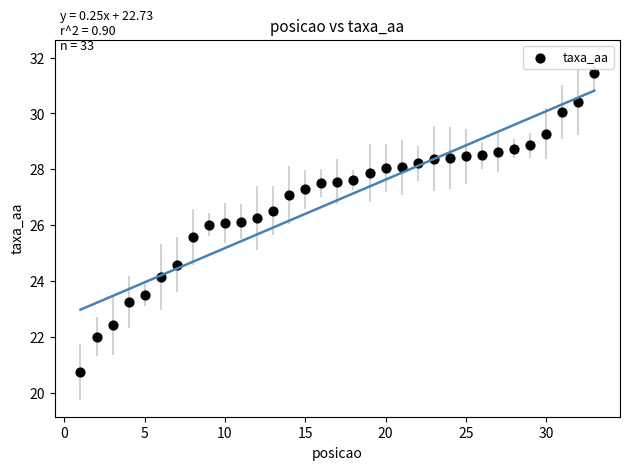

What is the range of Y values (max minus min)?

10.7